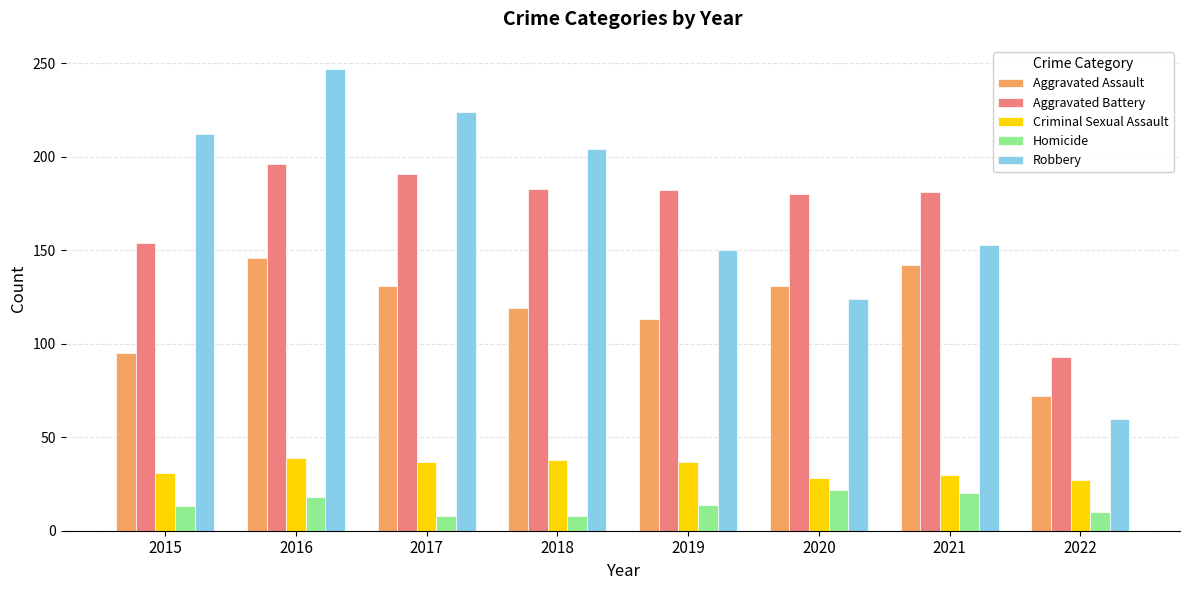

What is the spread (max minus min) of values at 2022?

83